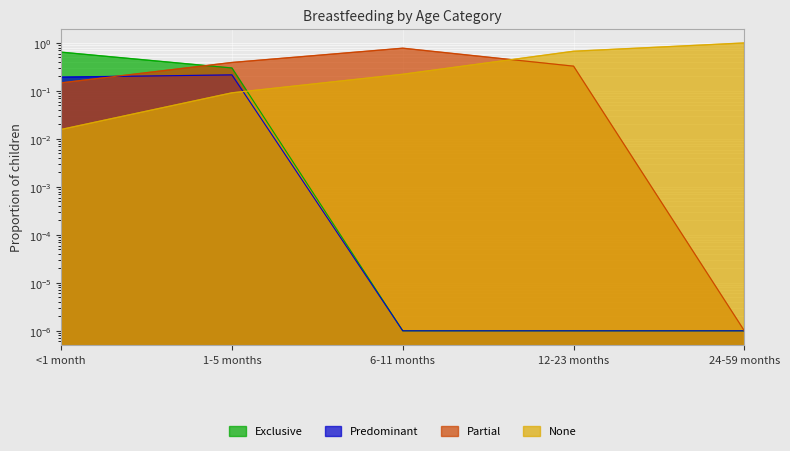

Reading right to left, what are all the values shown in this chart?

Exclusive: 24-59 months=0.0	12-23 months=0.0	6-11 months=0.0	1-5 months=0.3	<1 month=0.6
Predominant: 24-59 months=0.0	12-23 months=0.0	6-11 months=0.0	1-5 months=0.2	<1 month=0.2
Partial: 24-59 months=0.0	12-23 months=0.3	6-11 months=0.8	1-5 months=0.4	<1 month=0.1
None: 24-59 months=1.0	12-23 months=0.7	6-11 months=0.2	1-5 months=0.1	<1 month=0.0